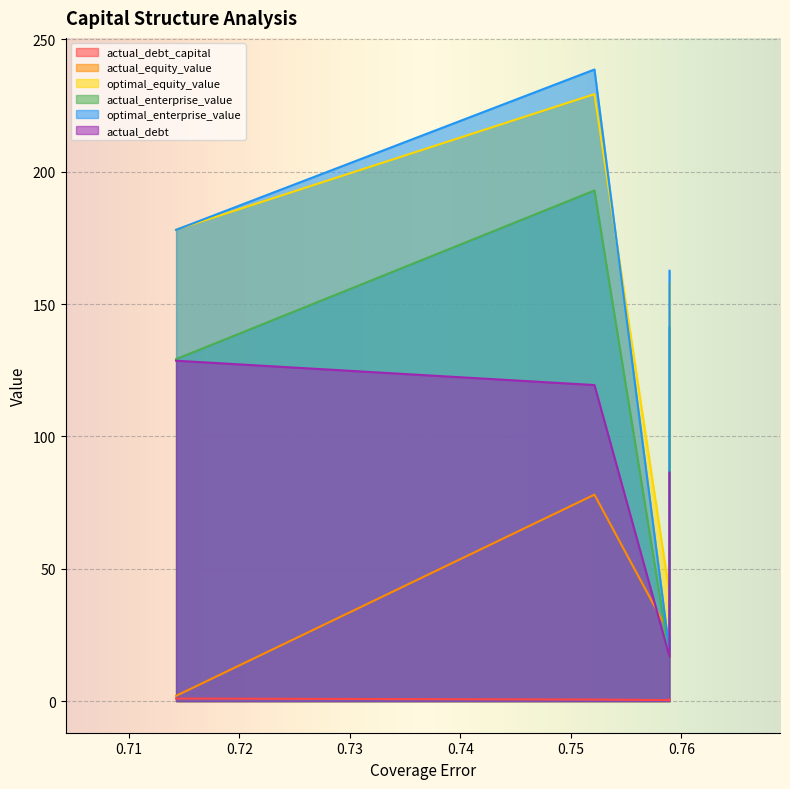

What is the difference between the second highest and minimum values in the actual_debt series?

102.6